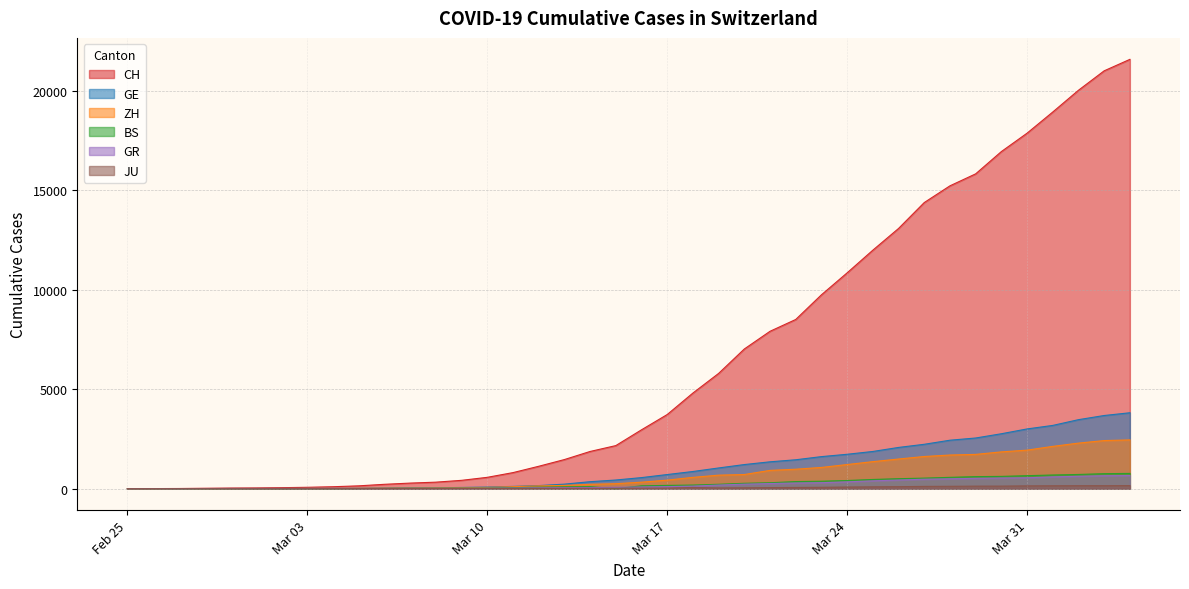

What is the label of the 35th point from the right?

2020-03-01